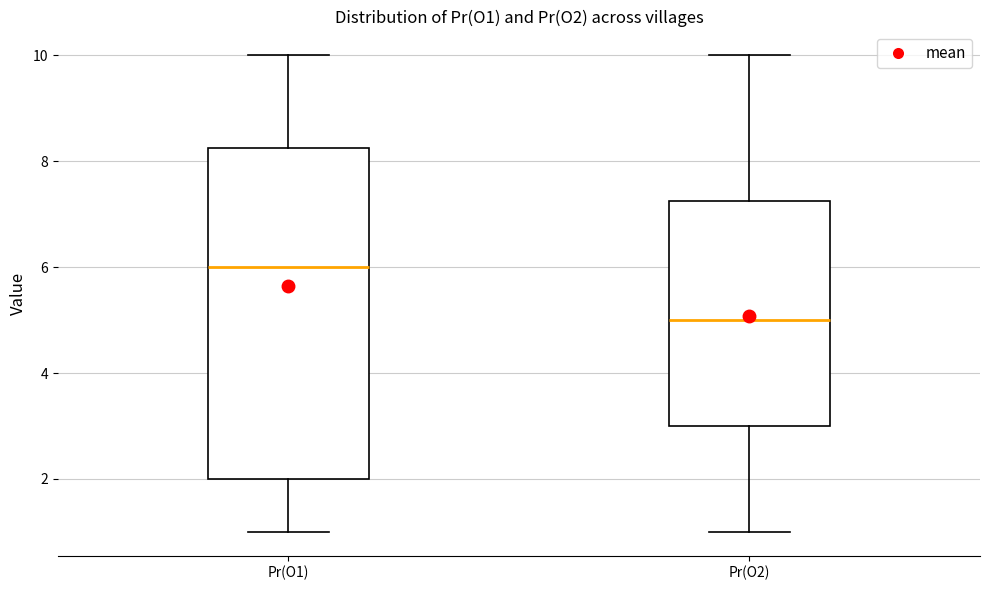

Reading left to right, transcribe this box plot: for each box, give where its median line is, the range the box spans, and where its two whiskers end, as read against the y-axis. The values are not printed on the chart, so give them approximately, as read against the axis.

Pr(O1): median 6.0, box 2.0 to 8.2, whiskers 1.0 to 10.0
Pr(O2): median 5.0, box 3.0 to 7.2, whiskers 1.0 to 10.0